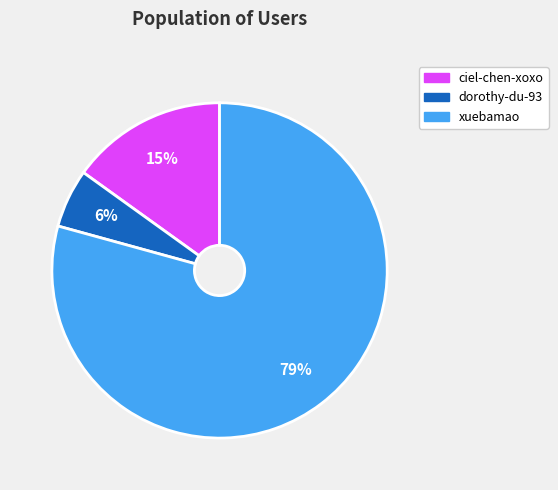

To the nearest percent, what portion does dorothy-du-93 represent?

6%